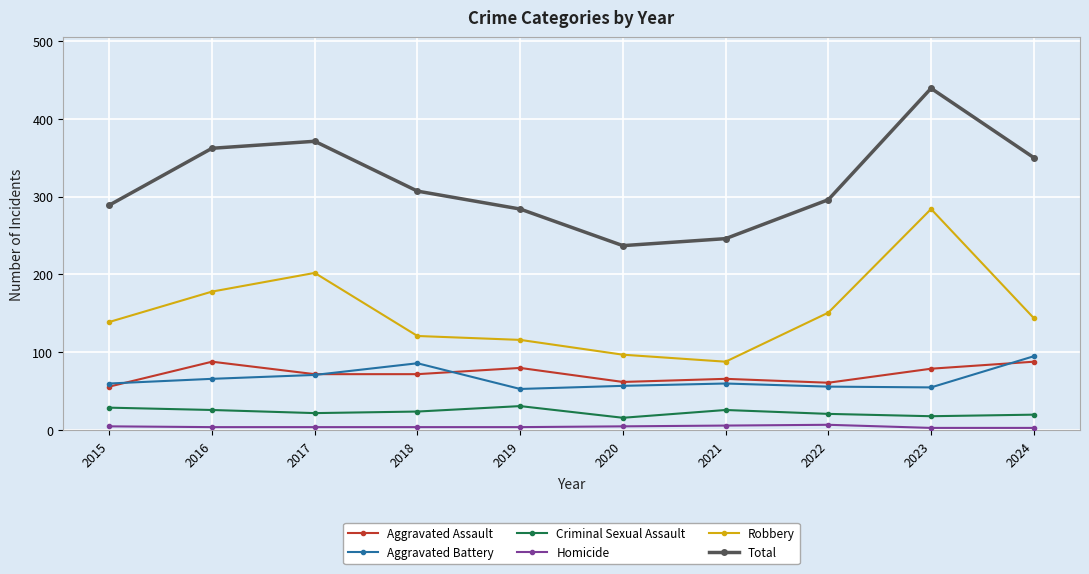

How many distinct data groups are displayed?

6